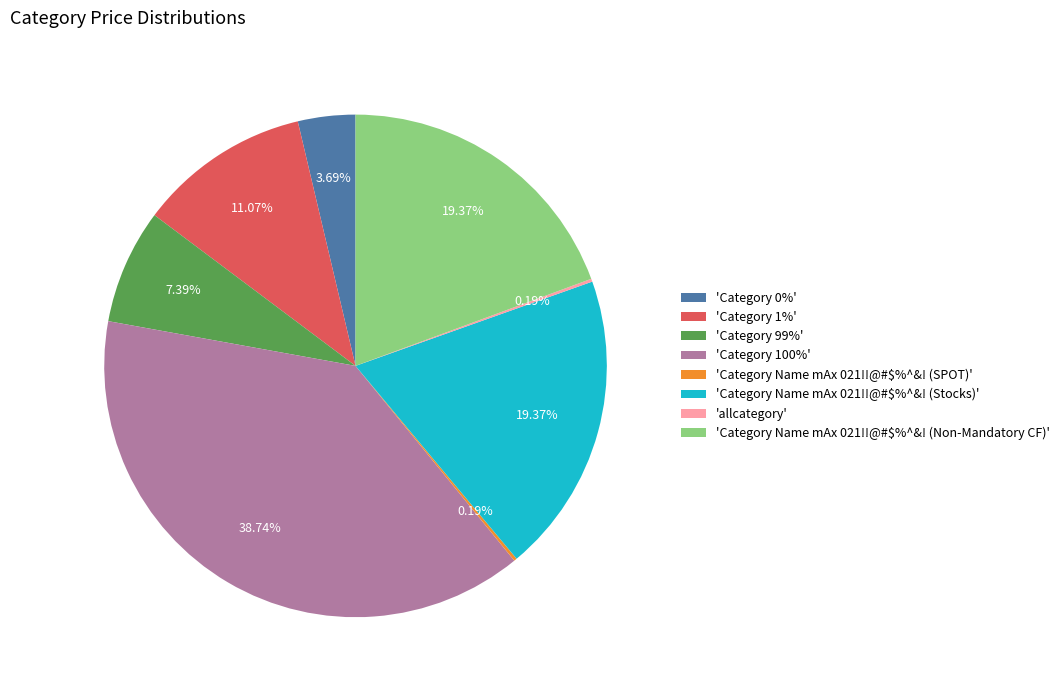

What is the largest slice in the pie chart?

'Category 100%'